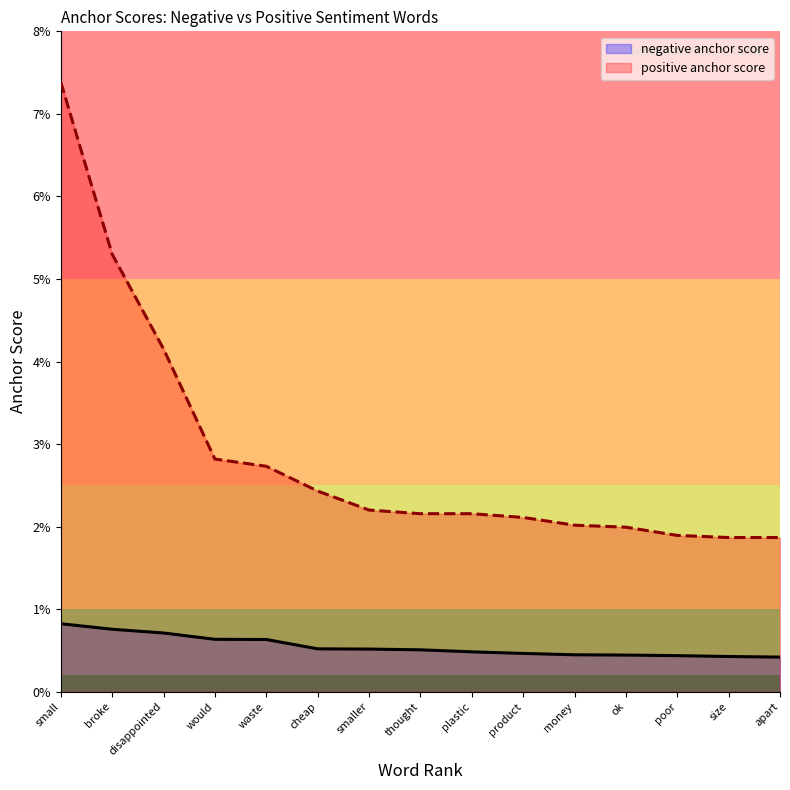

The value of positive anchor score at thought is 0.0. True or false?

False